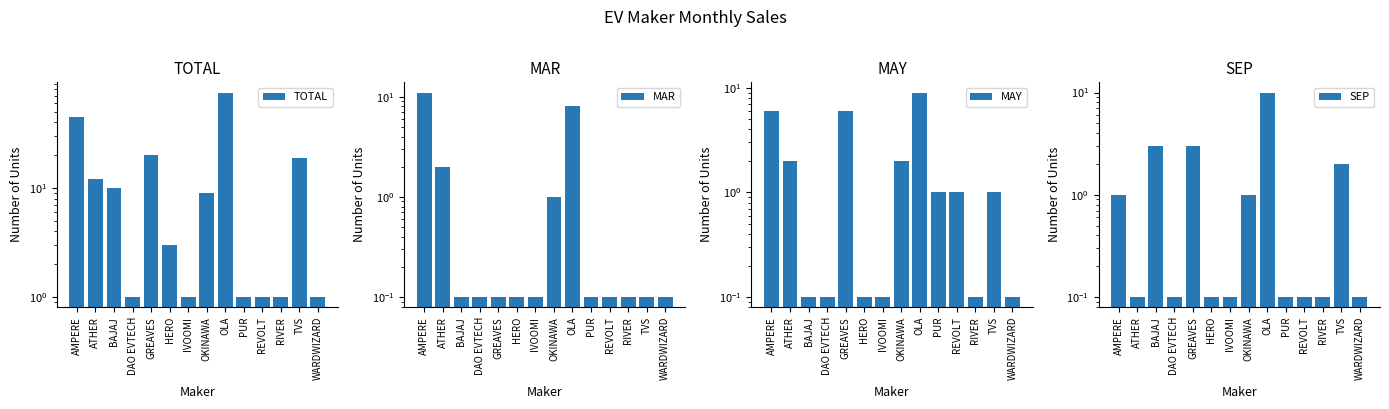

At RIVER, list the series in order from smallest to largest.

MAR, MAY, SEP, TOTAL